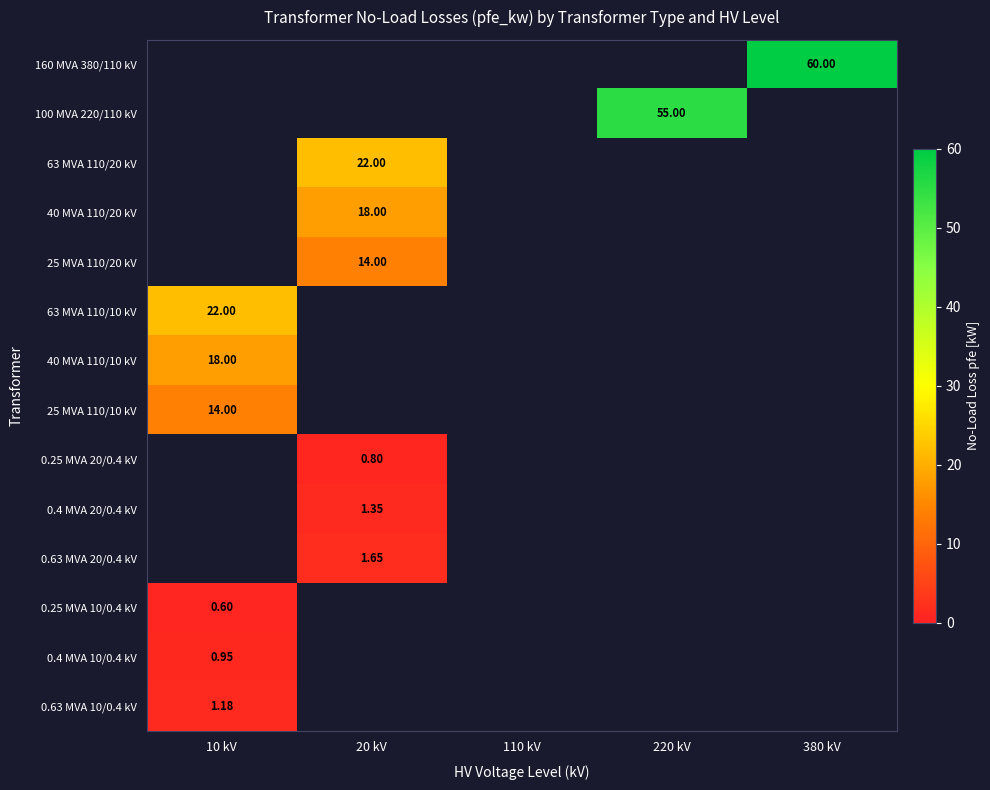

Is the value of 160 MVA 380/110 kV at 380 kV greater than the value of 0.25 MVA 20/0.4 kV at 20 kV?

Yes